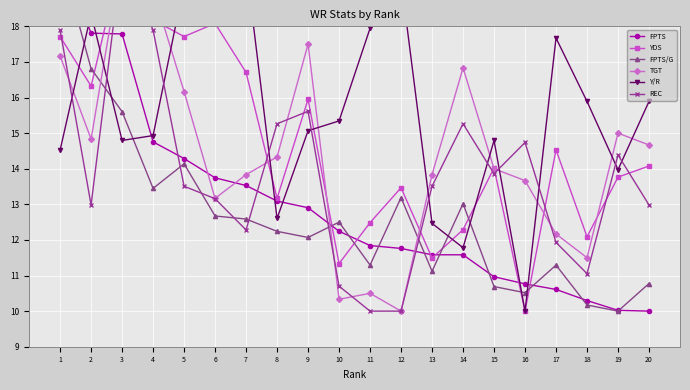

True or false: YDS has more than 2 interior local peaks.

True